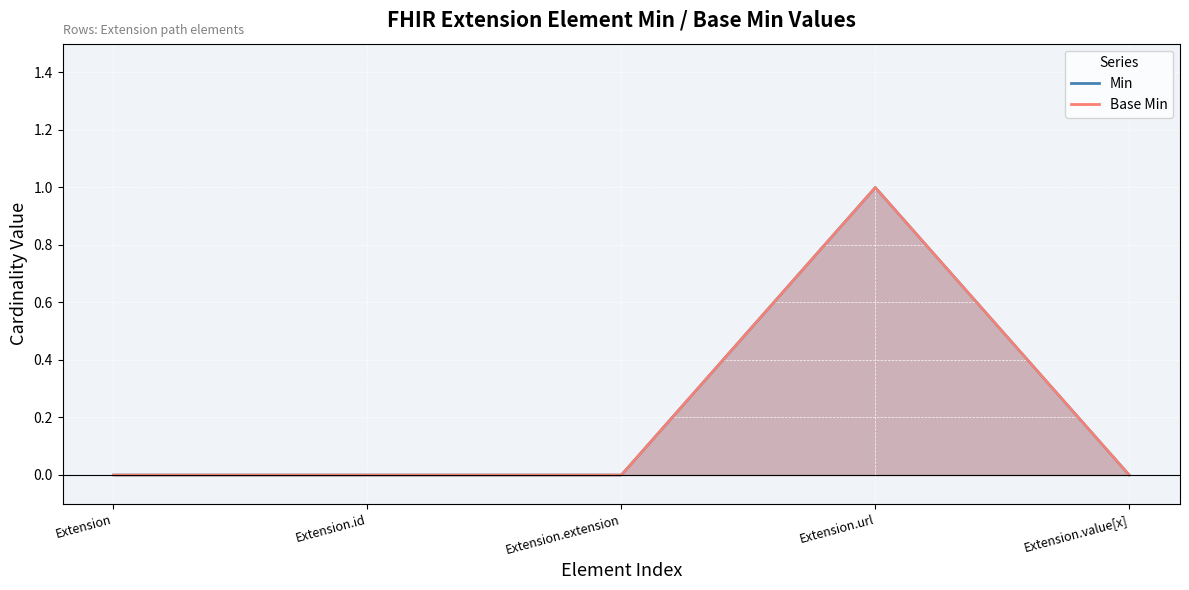

Reading left to right, transcribe all the data shown in this chart.

Min: 0	0	0	1	0
Base Min: 0	0	0	1	0